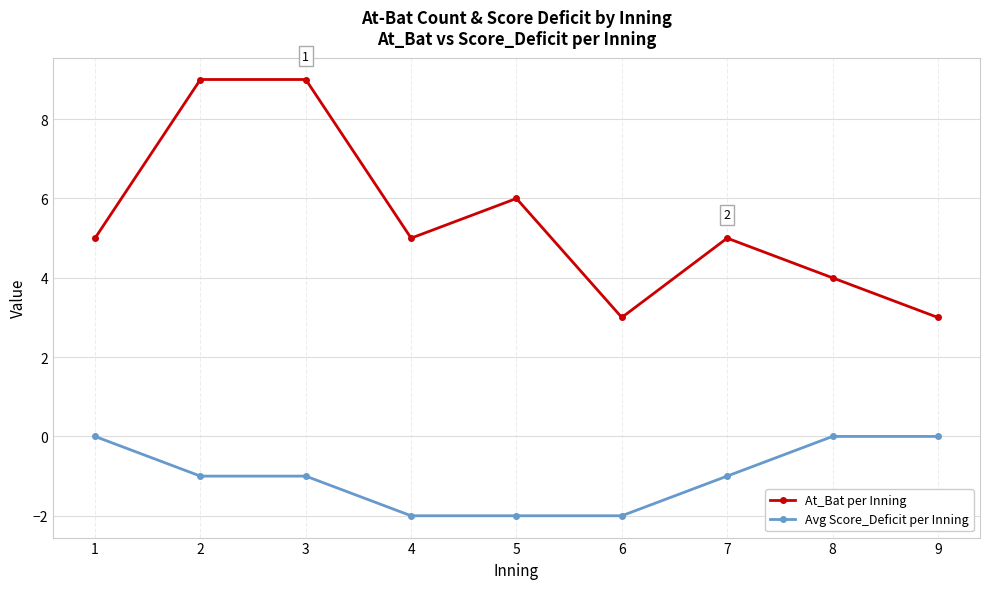

Reading left to right, extract all data points from this chart.

At_Bat per Inning: 5	9	9	5	6	3	5	4	3
Avg Score_Deficit per Inning: 0	-1	-1	-2	-2	-2	-1	0	0